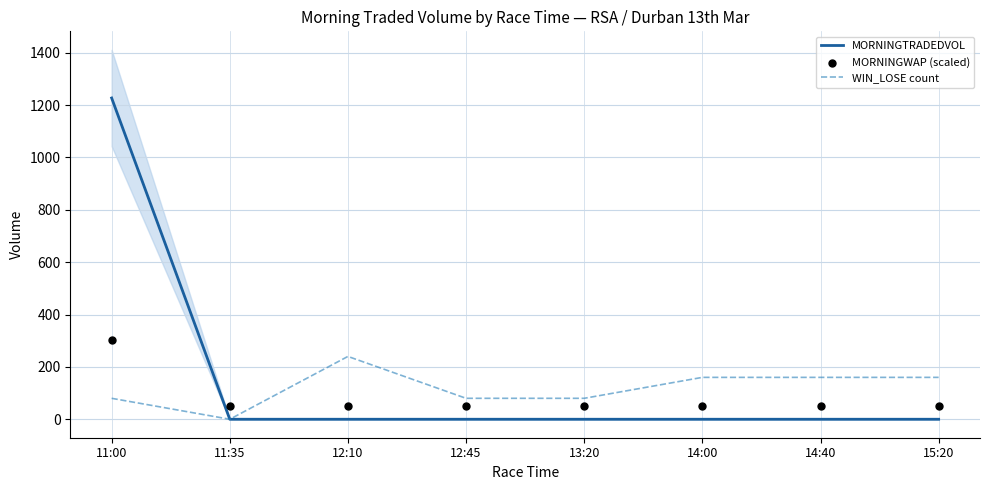

Which series has the largest Y range (max minus min)?

MORNINGTRADEDVOL